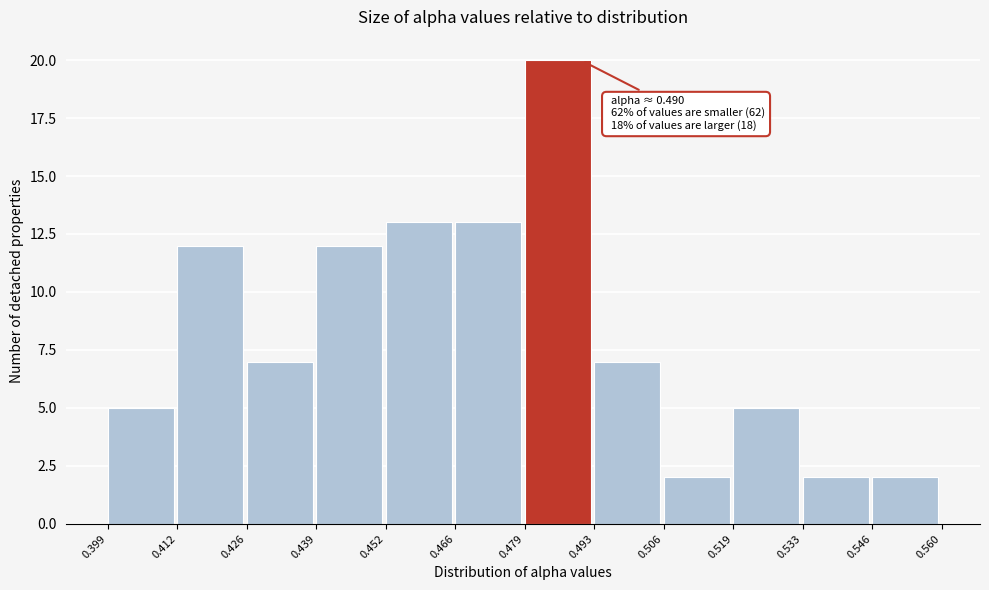

Which range on the x-axis has the tallest bar?

0.479 to 0.493